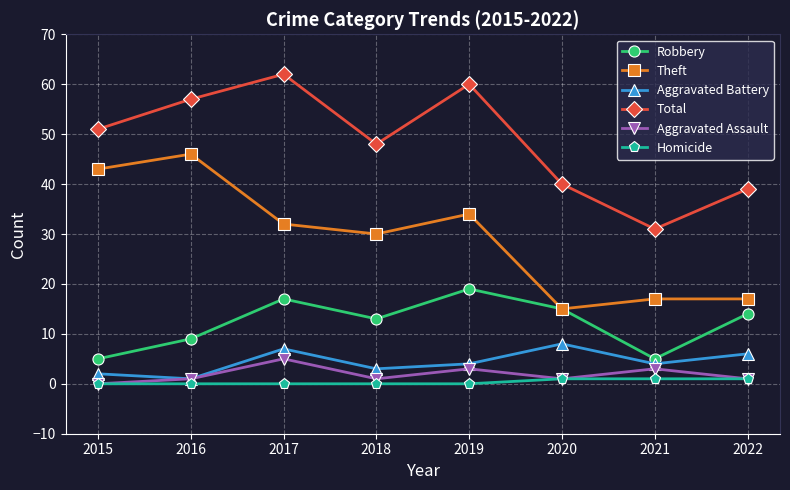

Count the number of categories in the chart.

8